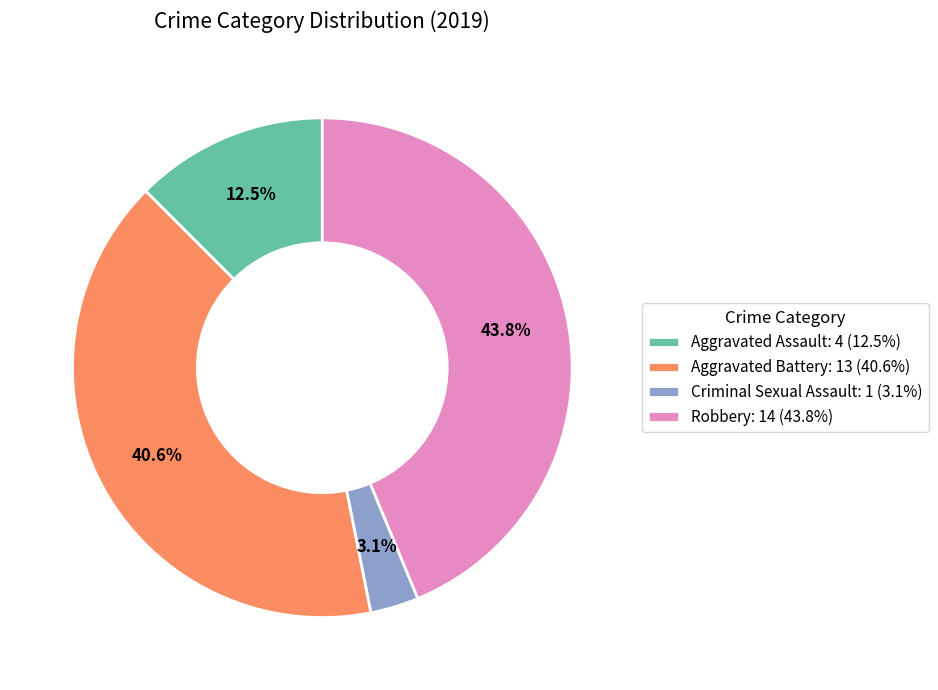

How many segments does this pie chart have?

4